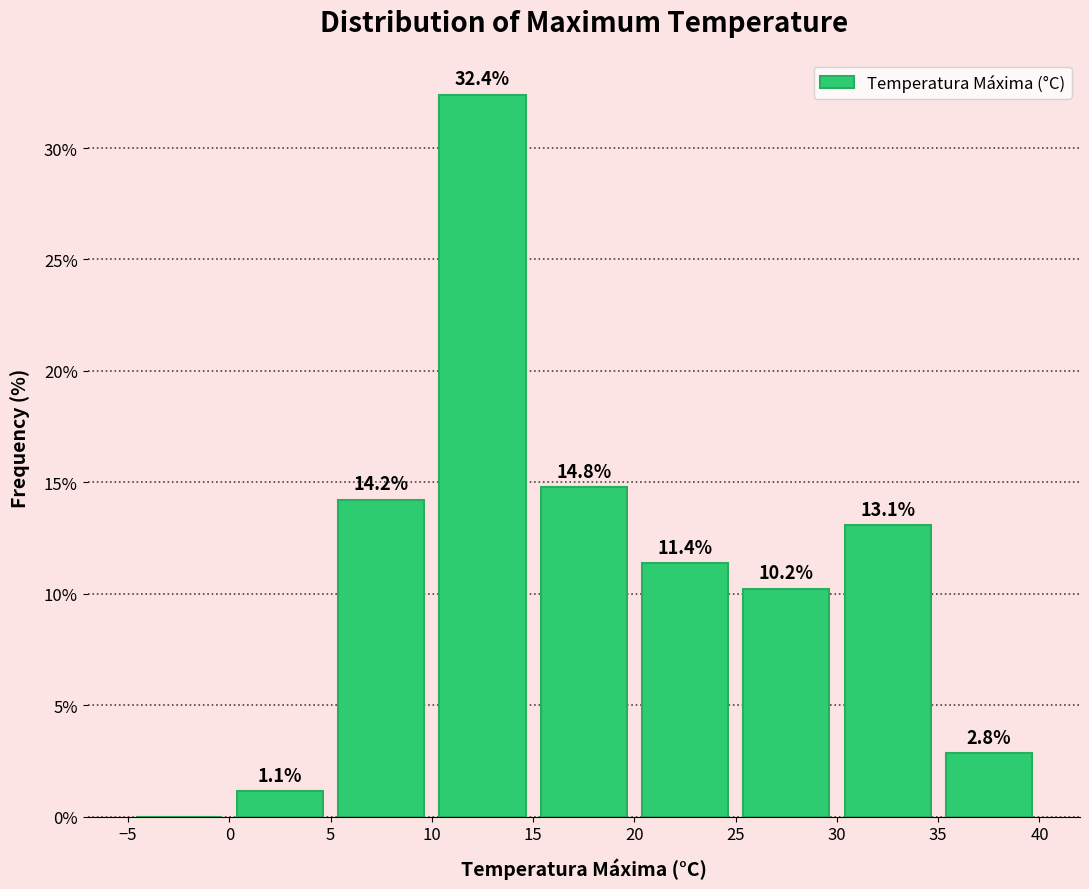

Which range on the x-axis has the tallest bar?

10 to 15